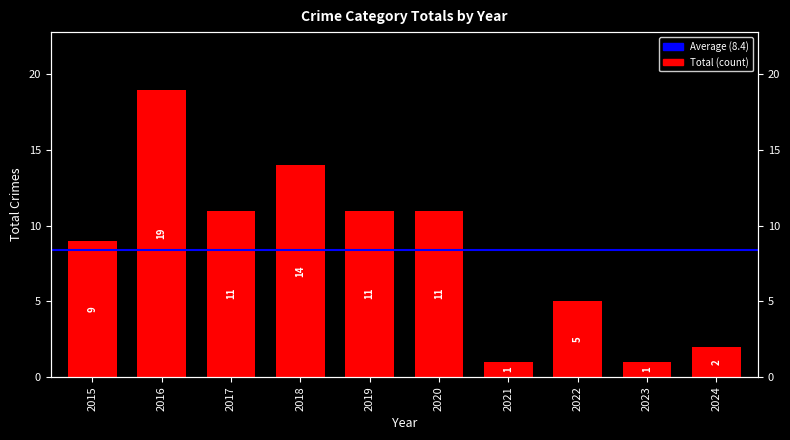

Which label corresponds to the smallest value in the chart?

2021